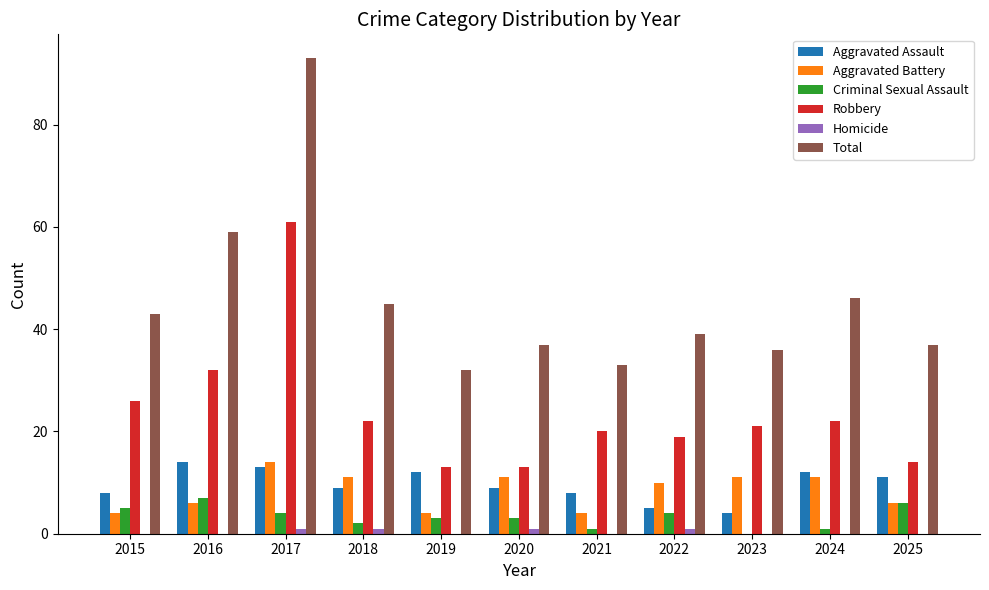

How many groups of bars are there?

11